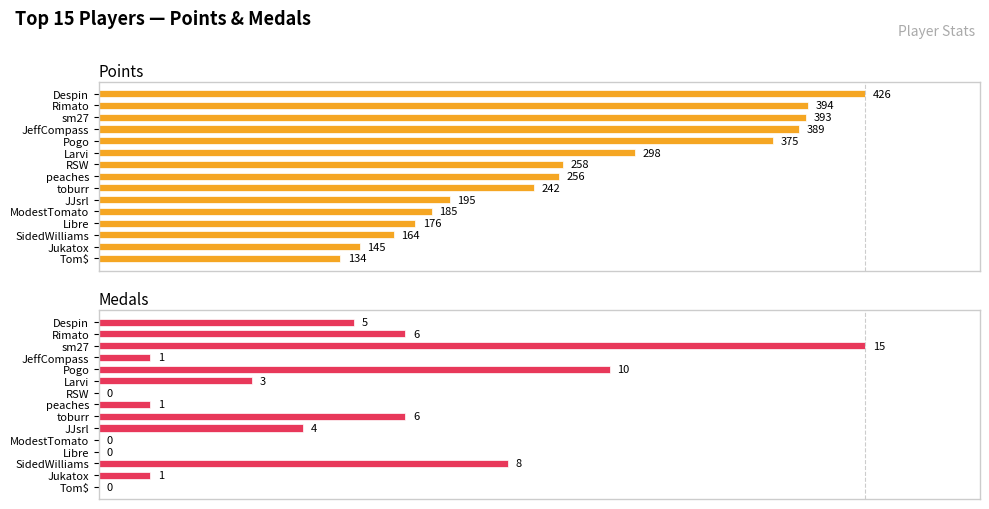

How many series are shown in this chart?

2